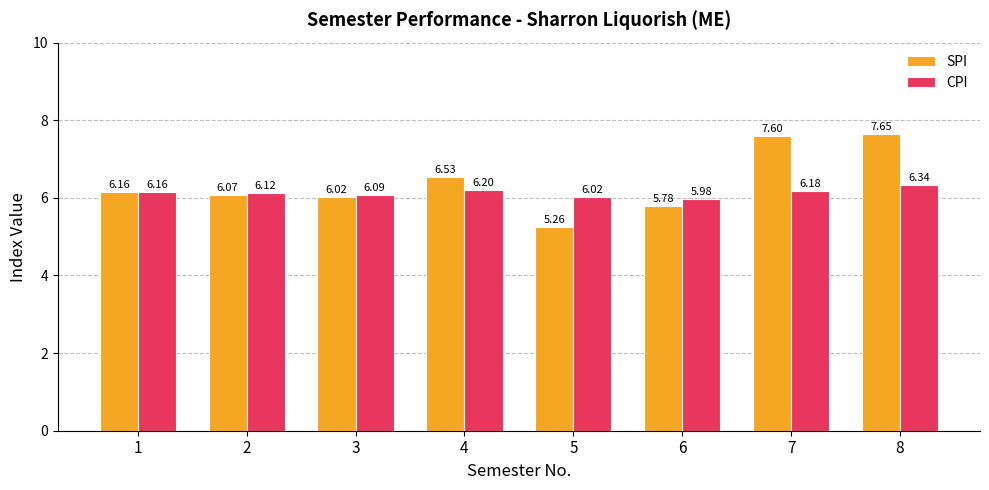

Count the number of data series in this chart.

2